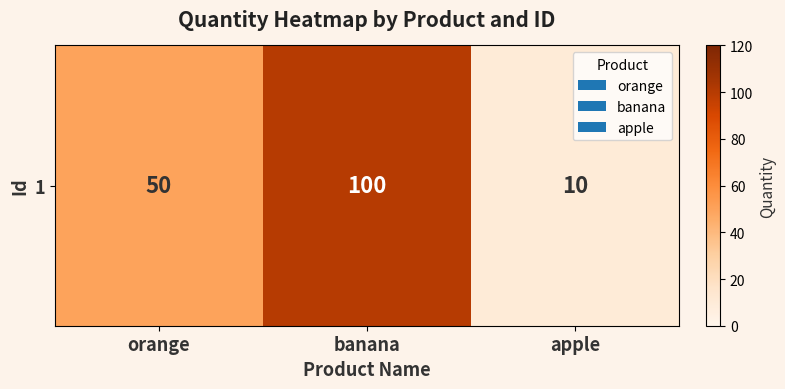

List the labels in order of value, largest first.

banana, orange, apple